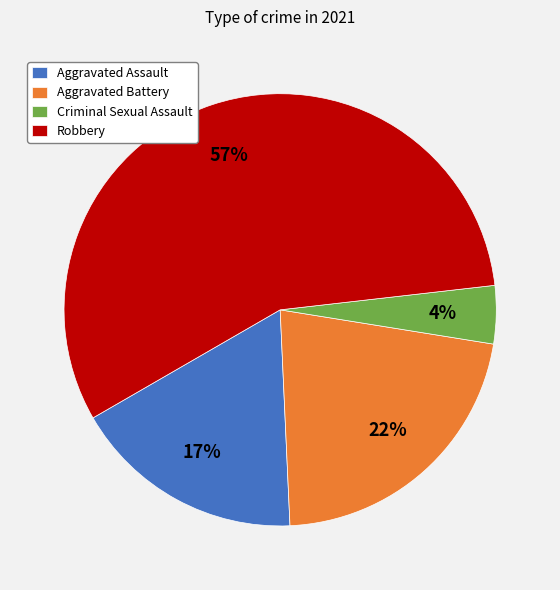

Do Robbery and Aggravated Assault together represent more than half of the pie?

Yes